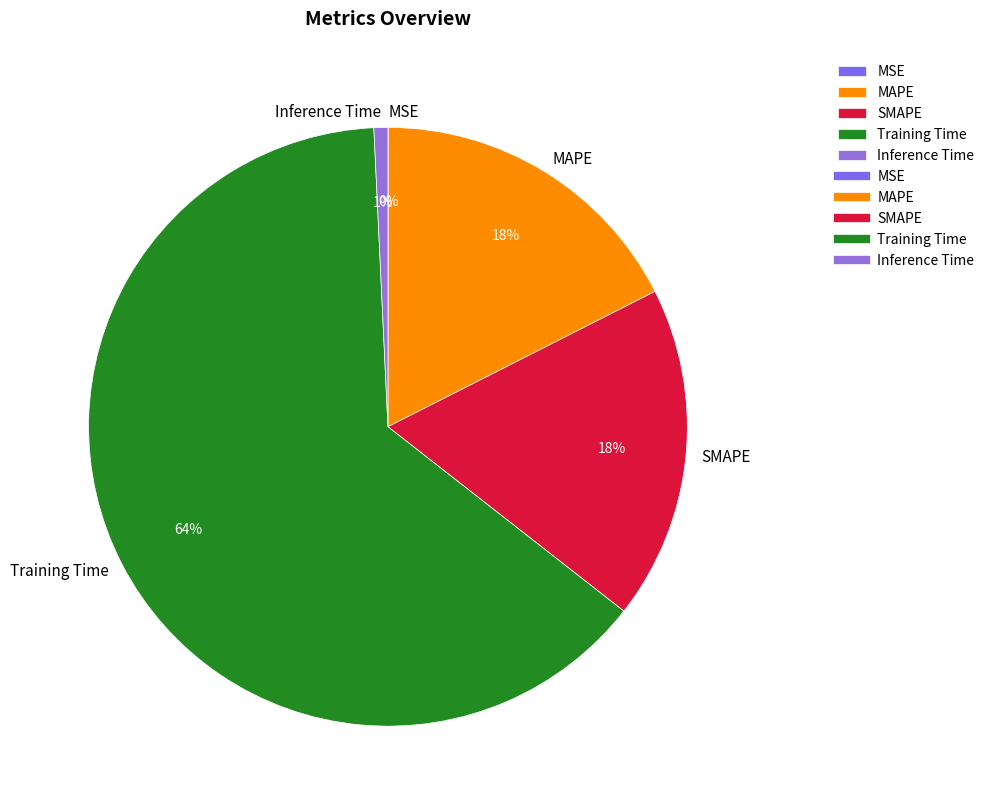

The Inference Time slice represents 1% of the pie. True or false?

True